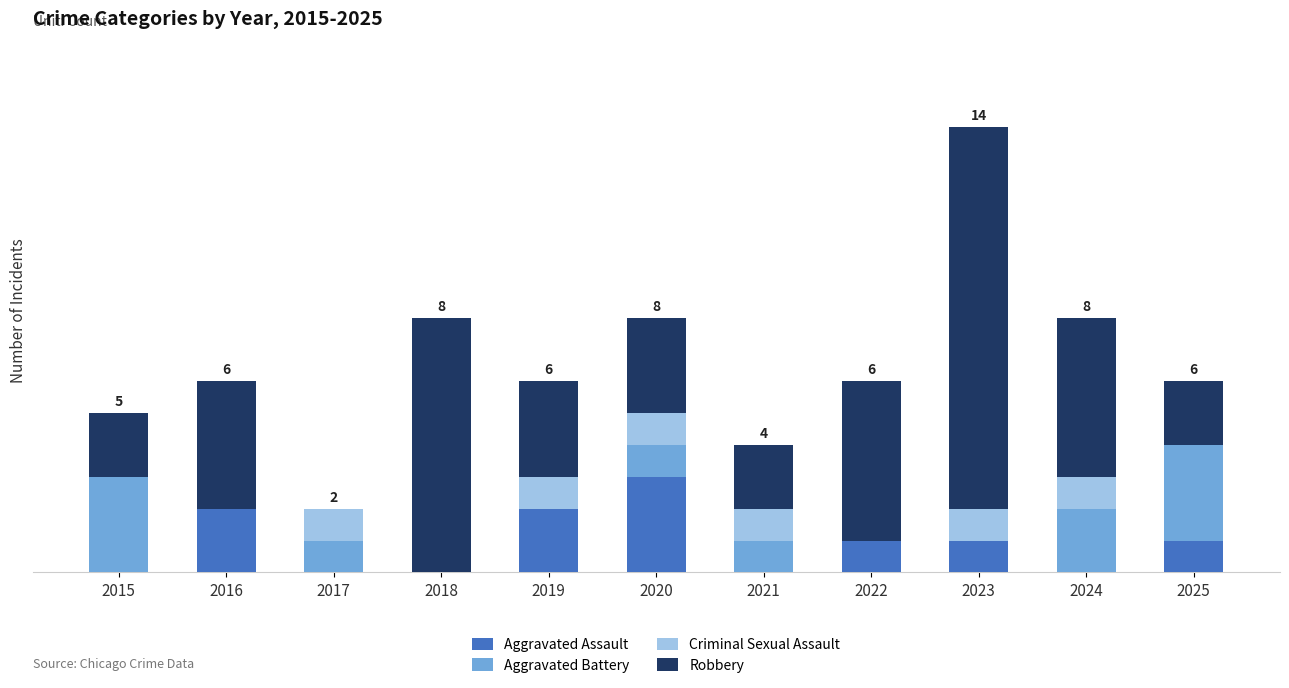

Is it true that Robbery equals 1 at 2019?

False